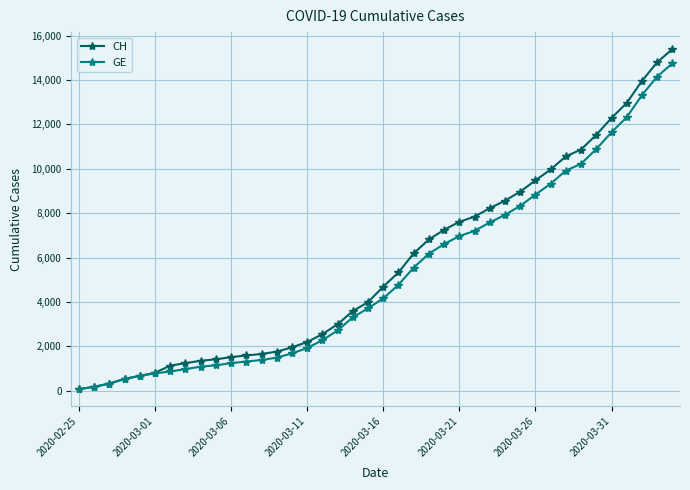

What is the sum of all CH values?

224818